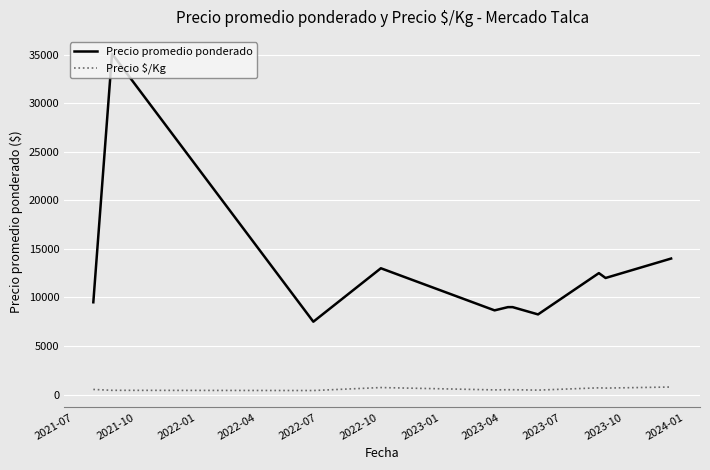

List the series in order of their peak value, highest first.

Precio promedio ponderado, Precio $/Kg